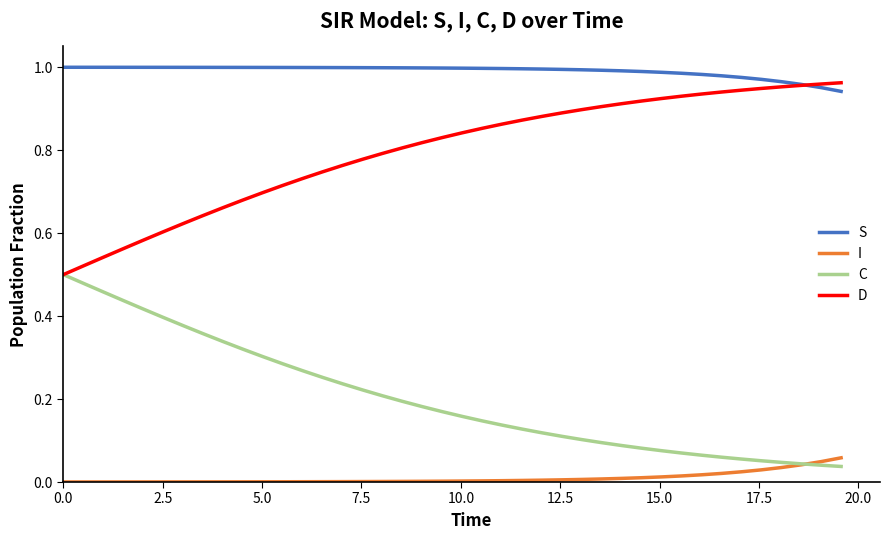

What are all the series names shown in the legend?

S, I, C, D